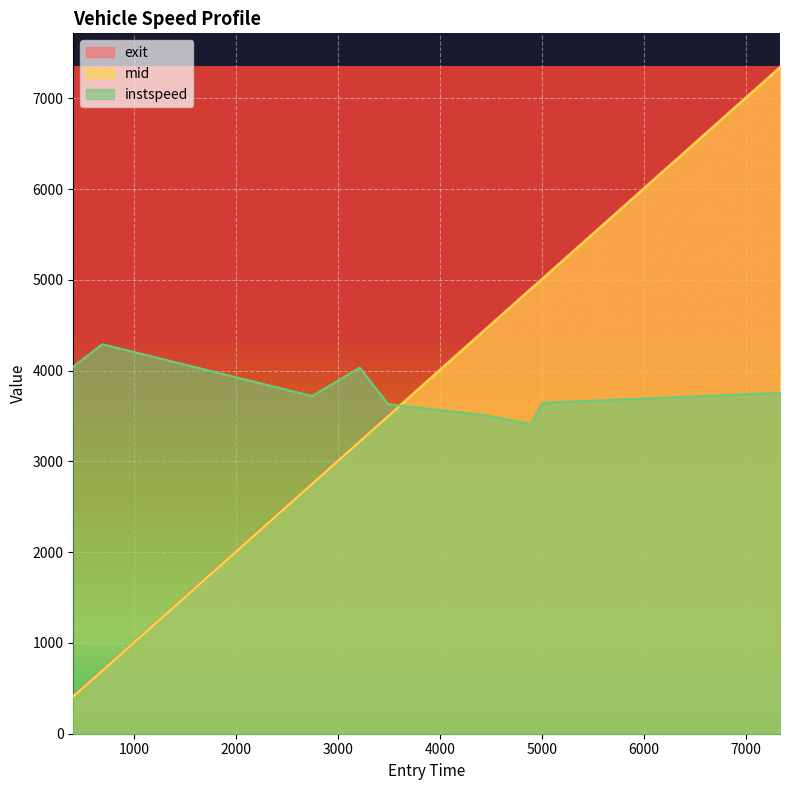

How many intersections are there between instspeed and mid?

1